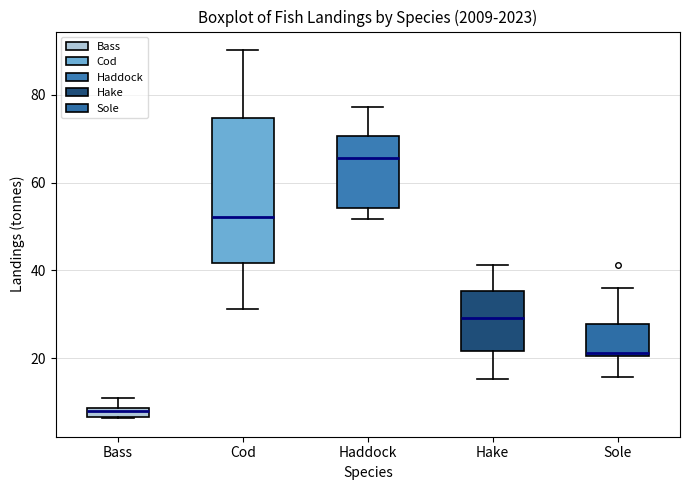

Which box's median line is the lowest?

Bass